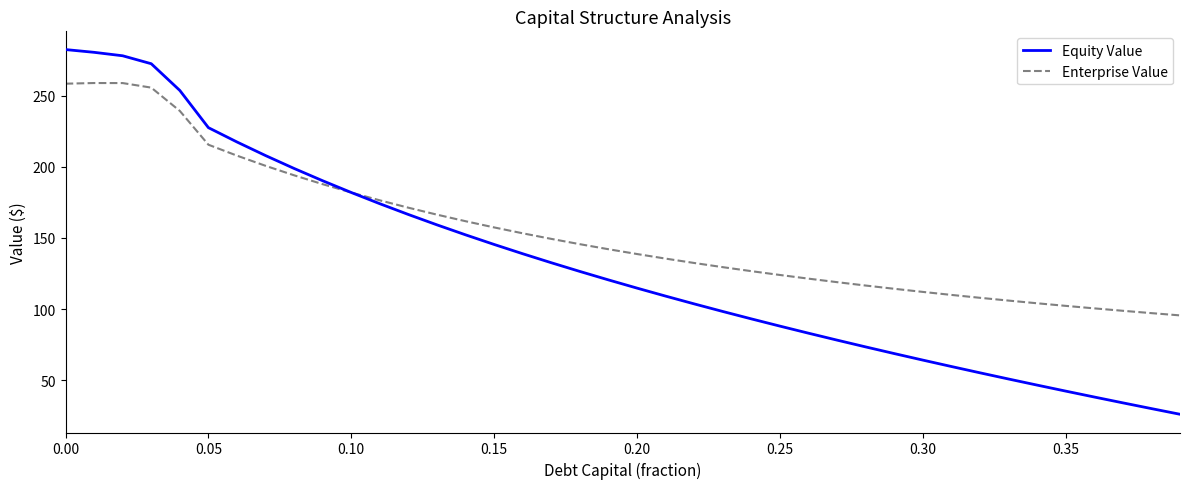

True or false: Enterprise Value and Equity Value intersect in this chart.

True